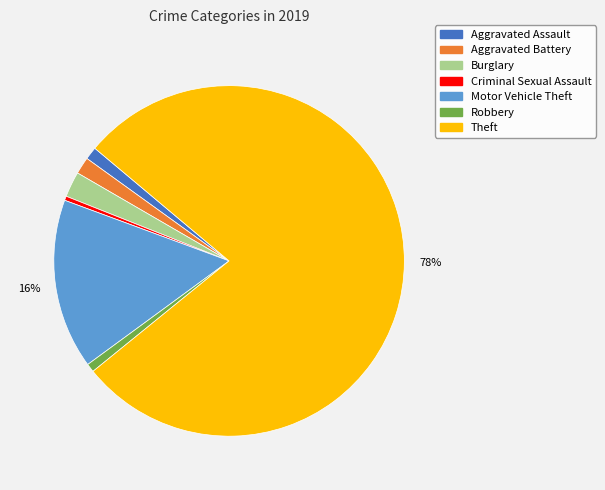

What is the largest slice in the pie chart?

Theft